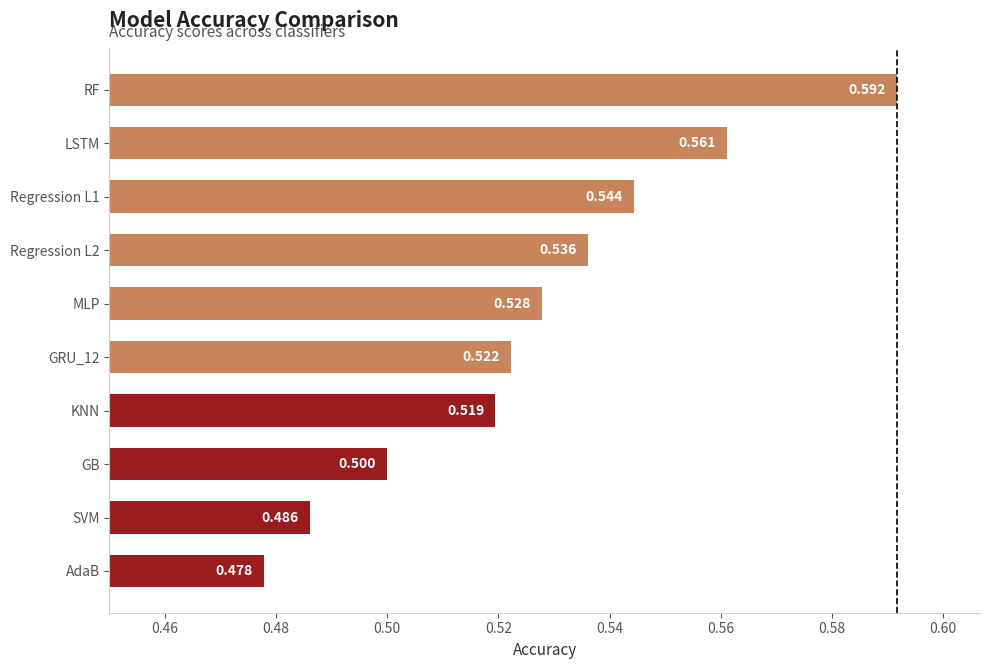

At which label is the value closest to 0?

AdaB